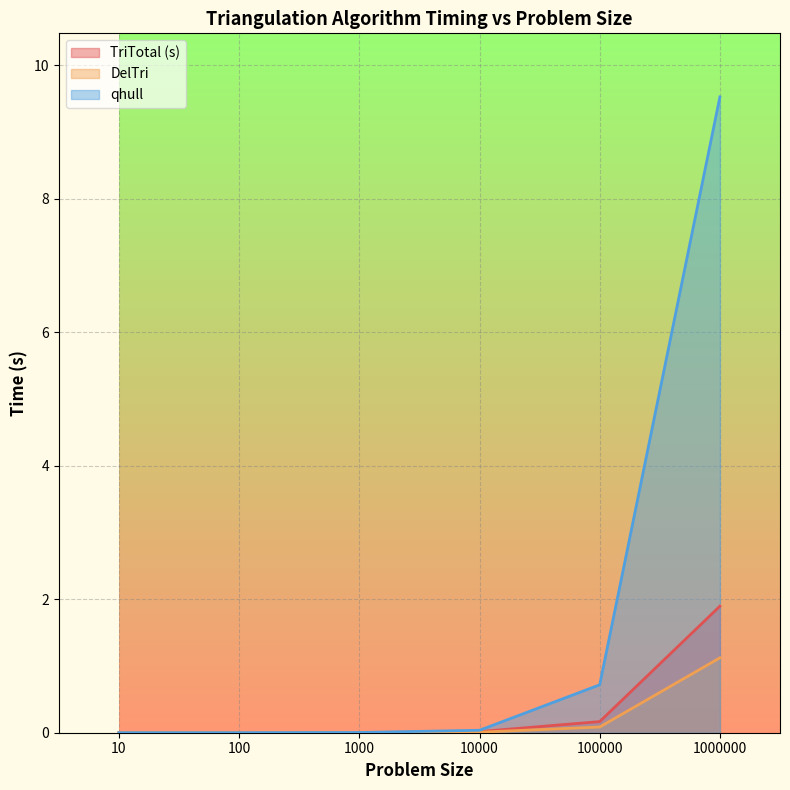

What is the value of the qhull point at the 6th from the left?

9.5